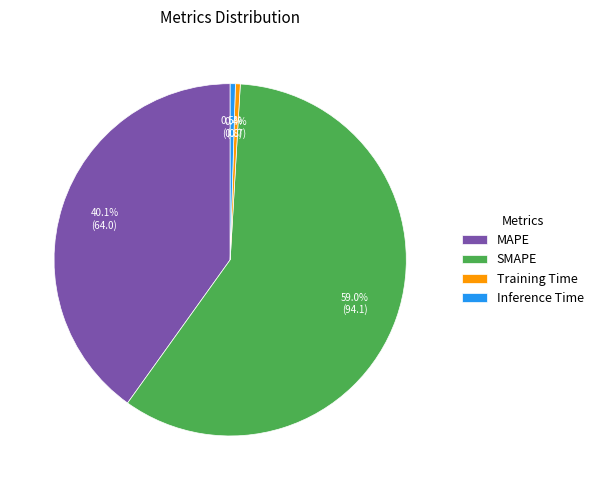

Which has a higher value, MAPE or Training Time?

MAPE